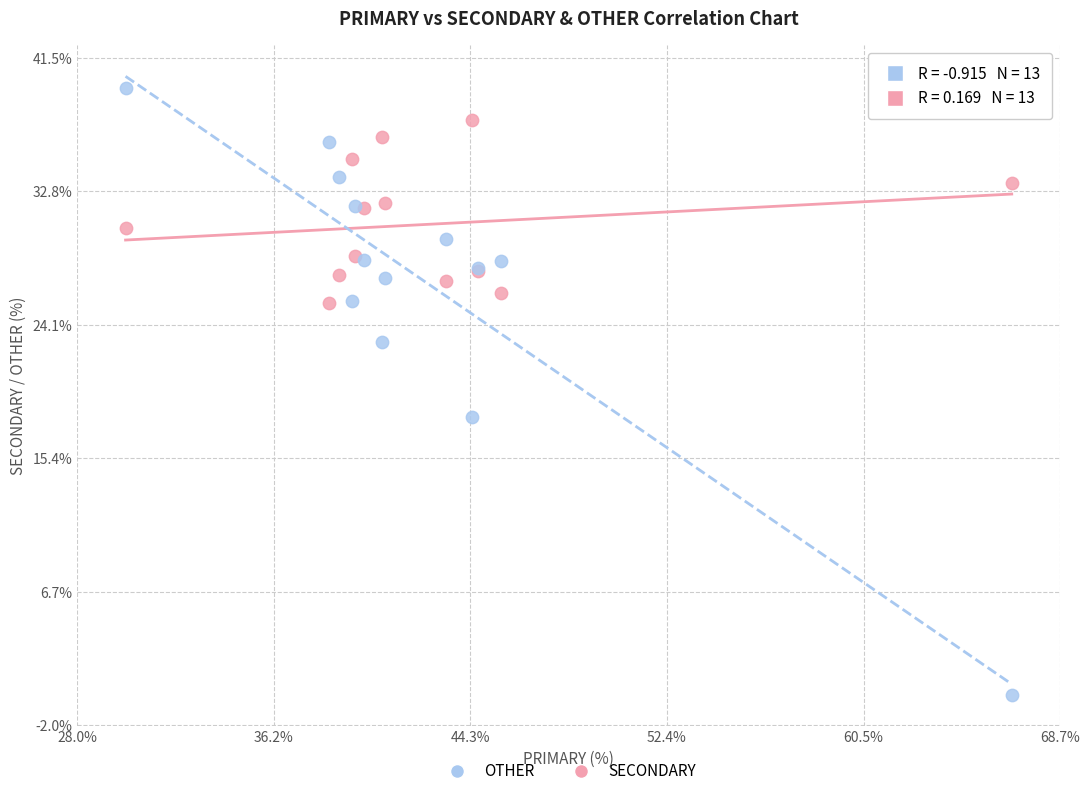

Which series contains the lowest Y value?

OTHER